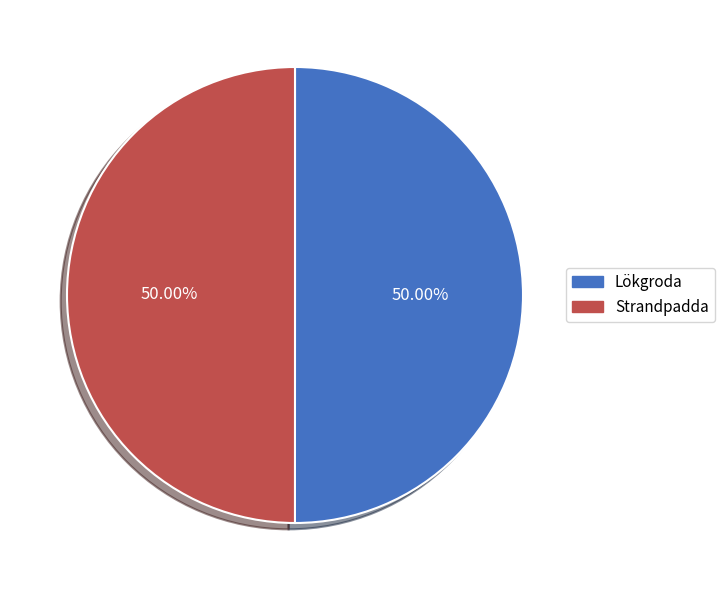

What is the ratio of the value at Lökgroda to the value at Strandpadda?

1.0